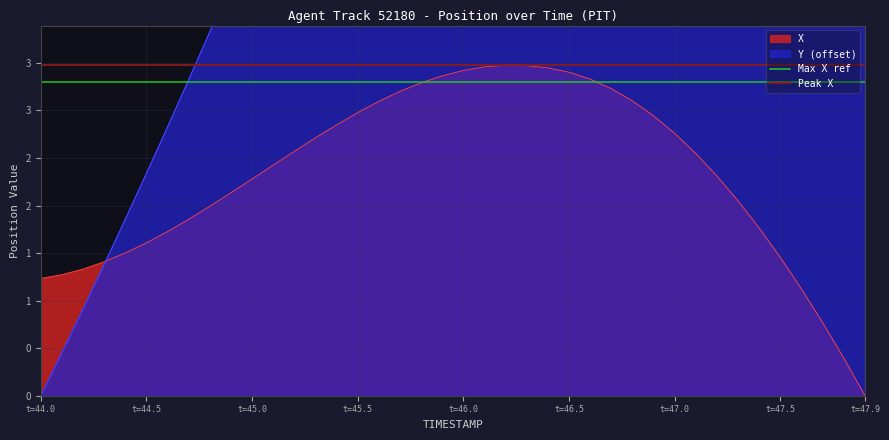

Does the chart have visible grid lines?

Yes